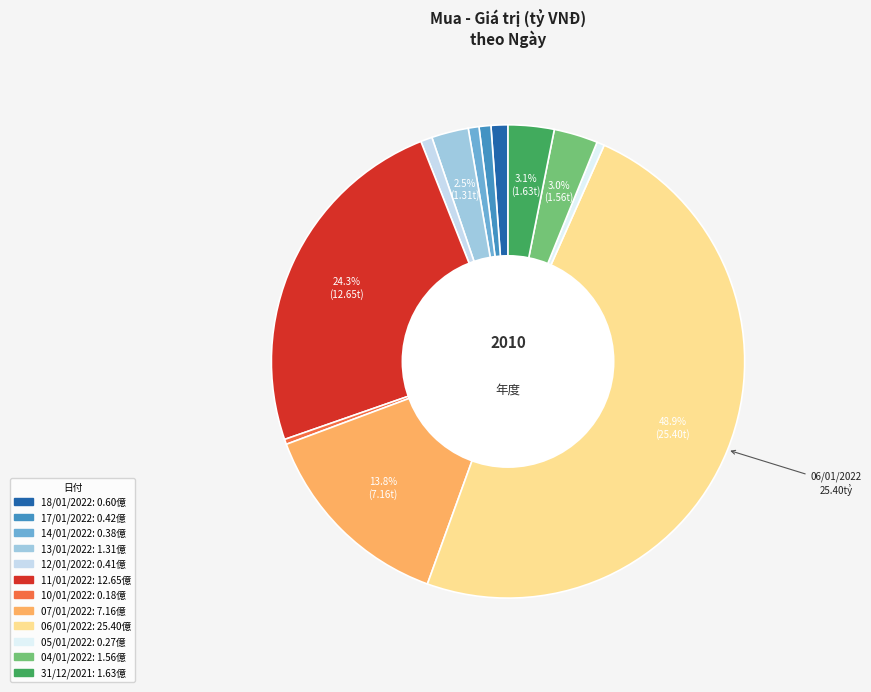

Count the number of slices in the pie.

12